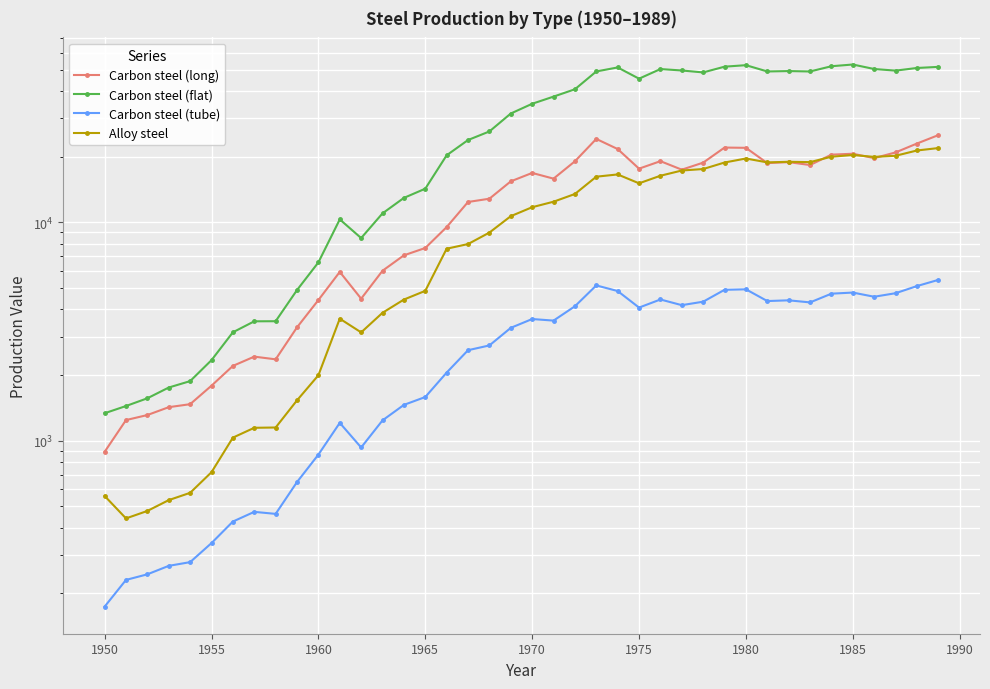

The value of Carbon steel (flat) at 1985 is 76189.0. True or false?

False